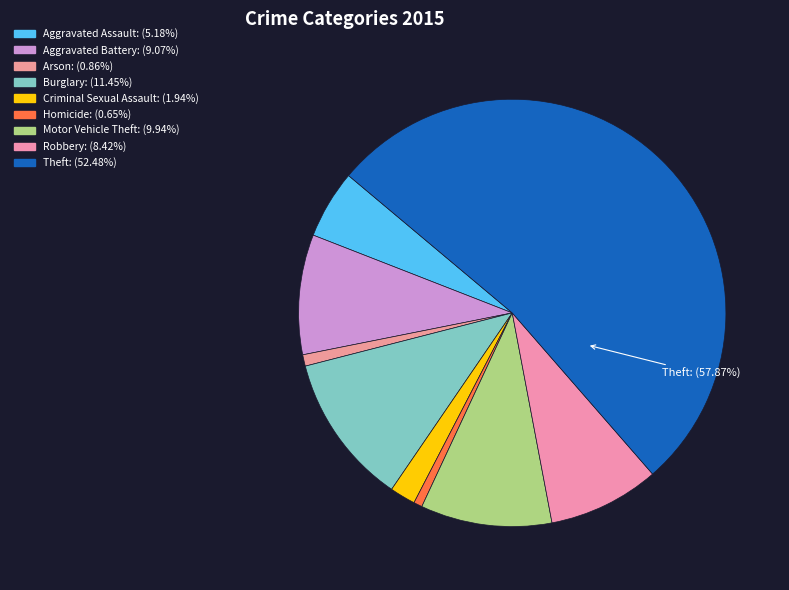

Is it true that Motor Vehicle Theft is 10% of the pie?

True